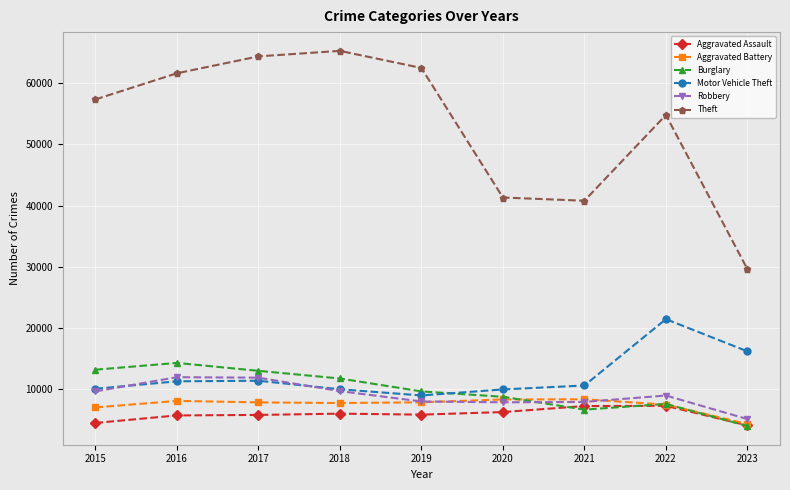

What is the difference between the highest and lowest values at 2015?

52870